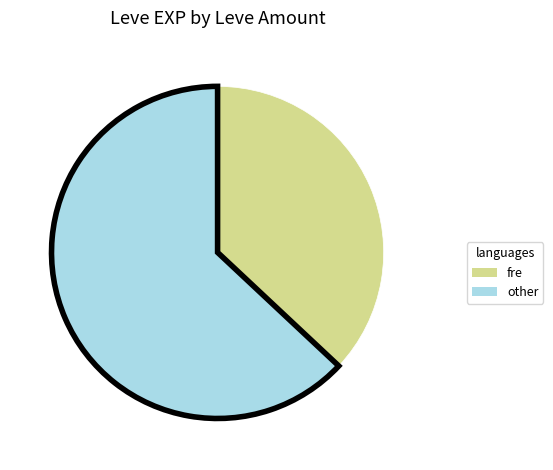

Is it true that fre is 37% of the pie?

True